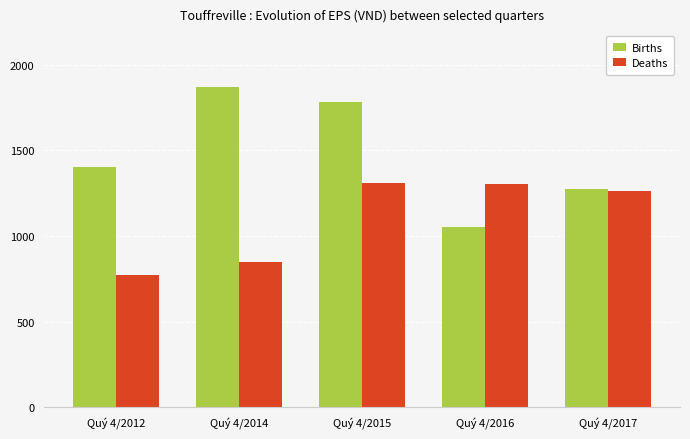

Where does the Deaths series first go above 1262?

Quý 4/2015